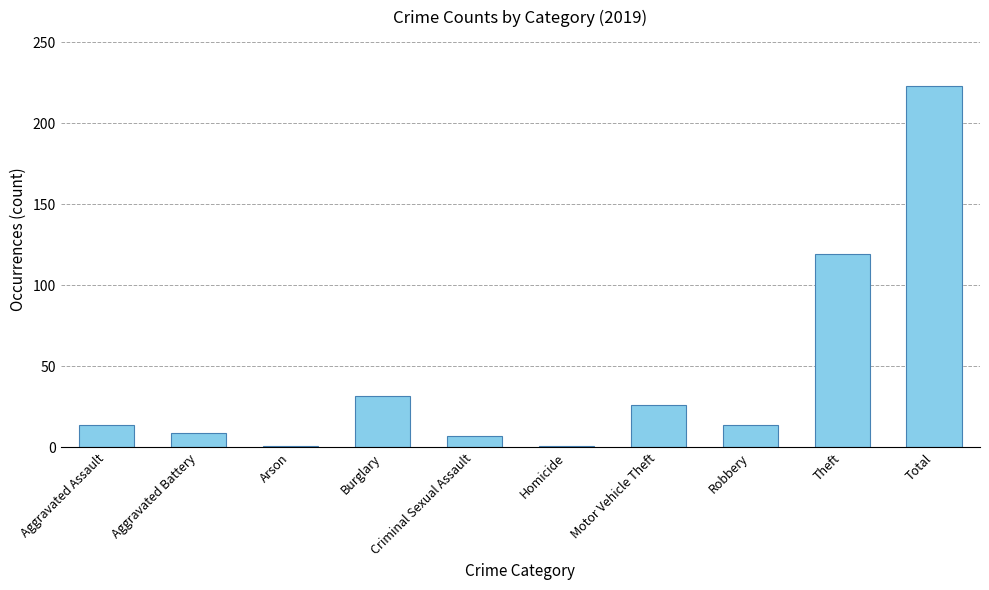

Reading left to right, list all the values displayed in this chart.

Aggravated Assault=14	Aggravated Battery=9	Arson=1	Burglary=32	Criminal Sexual Assault=7	Homicide=1	Motor Vehicle Theft=26	Robbery=14	Theft=119	Total=223